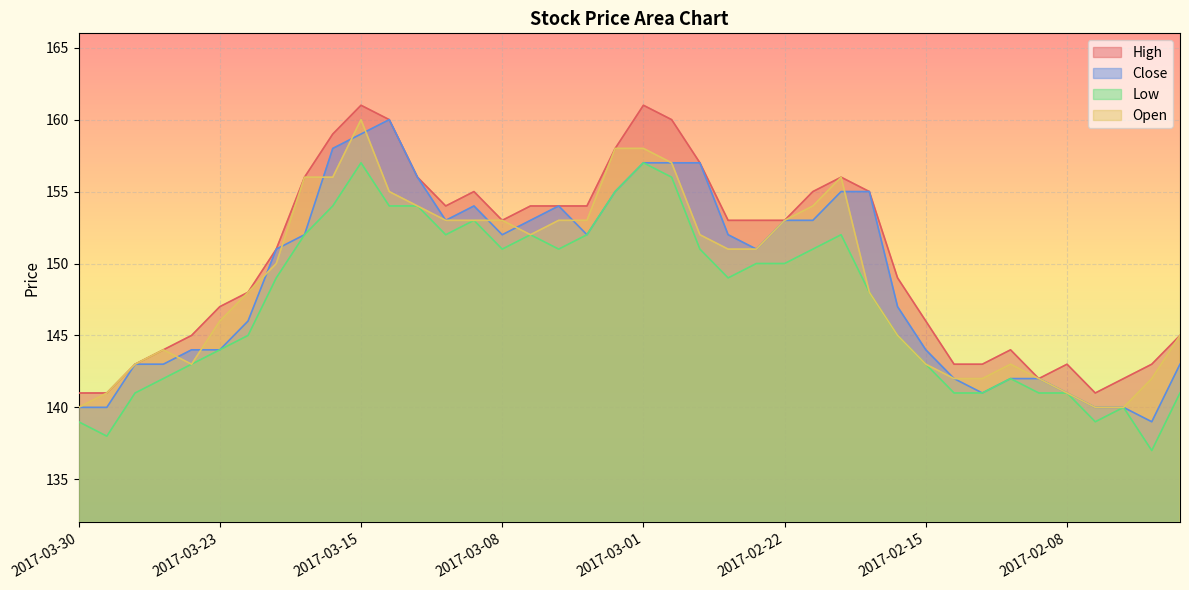

At which category is the sum across all series the highest?

2017-03-15